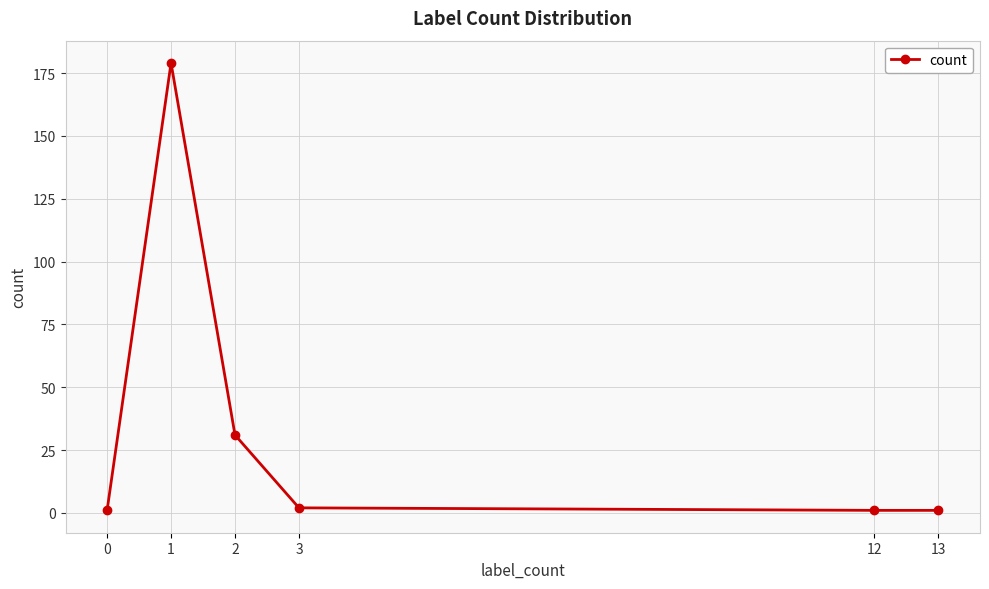

Where is the first local maximum?

1